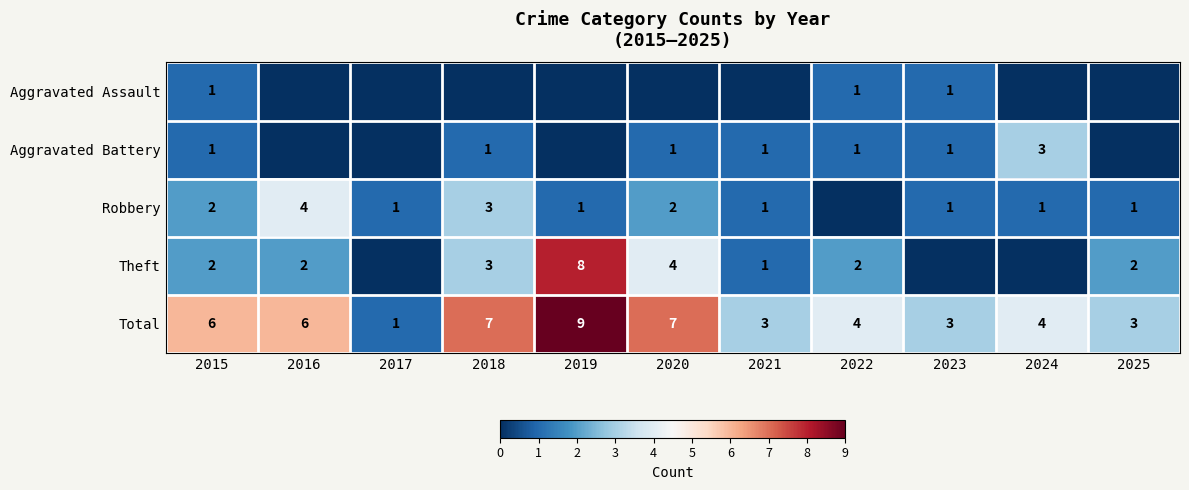

What is the difference between the Total values at 2018 and 2021?

4